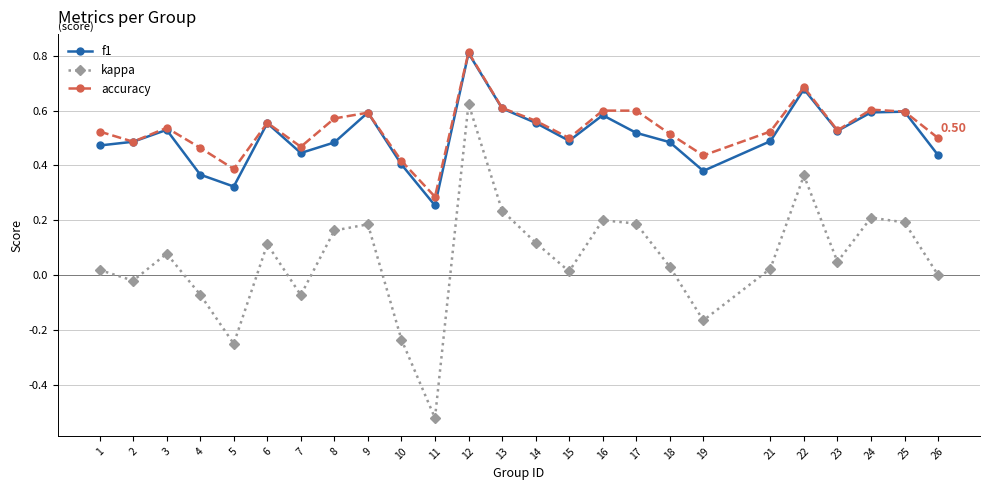

Which category has the highest value in the accuracy series?

12